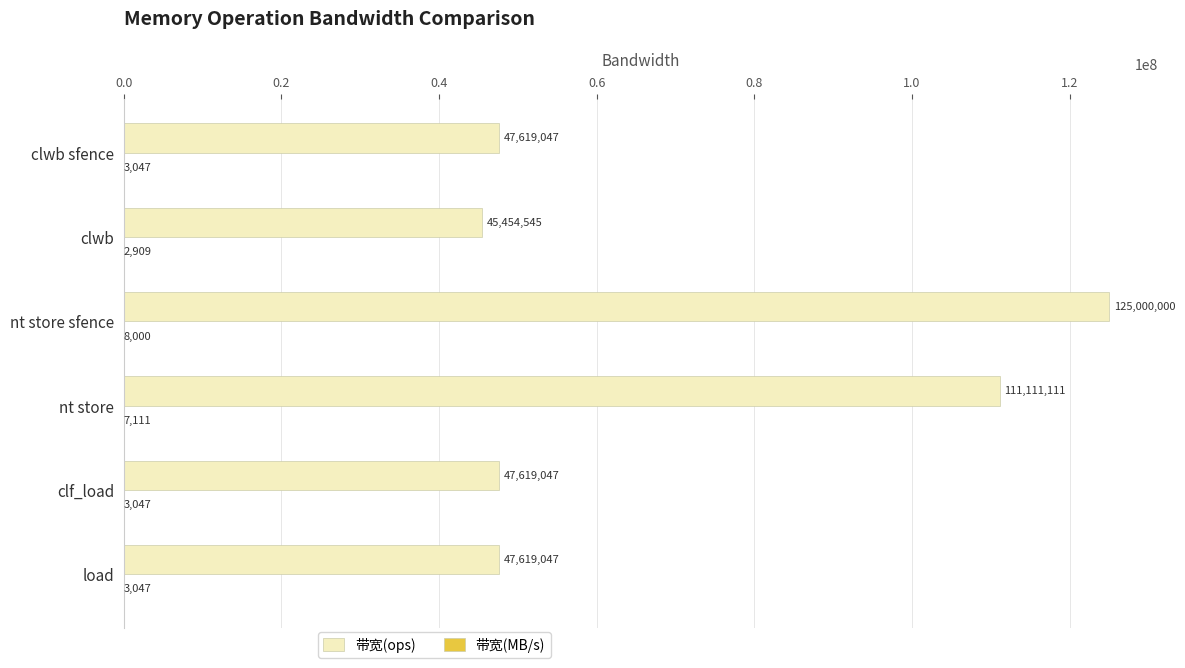

Which series changed the most between nt store and clf_load?

带宽(ops)